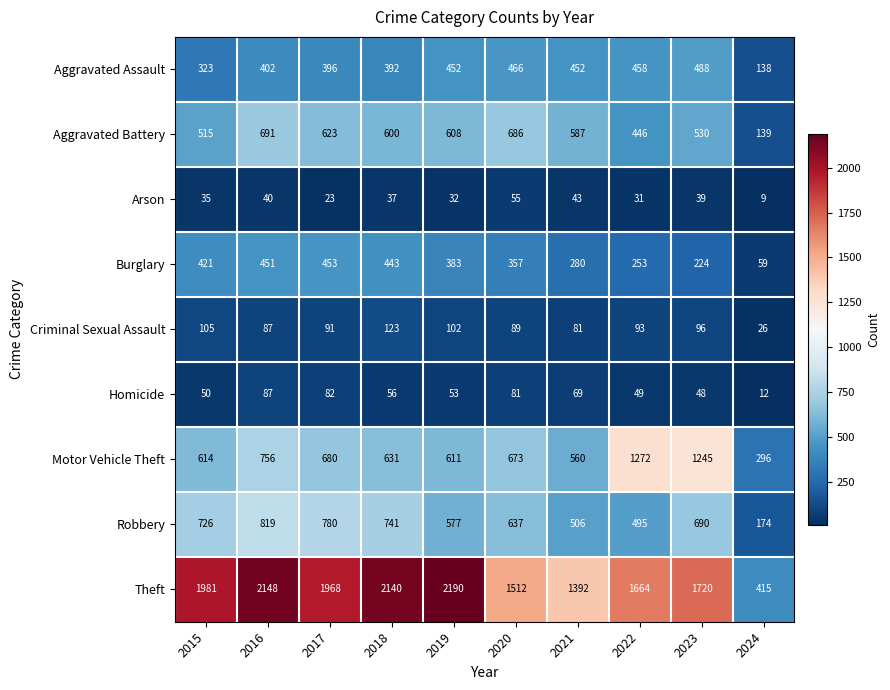

At which label does Robbery first exceed 690?

2015